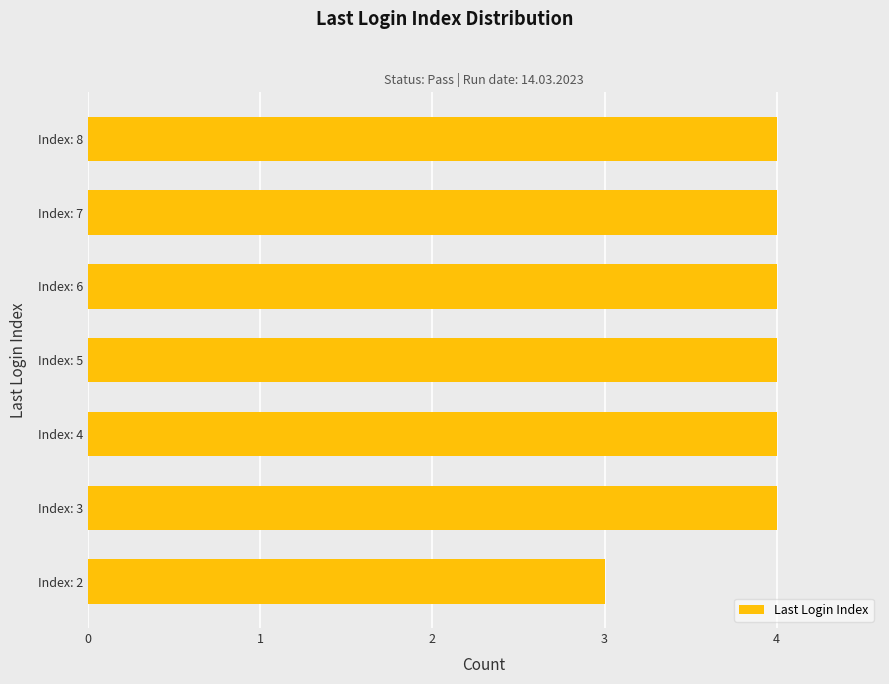

How many values are below 4?

1